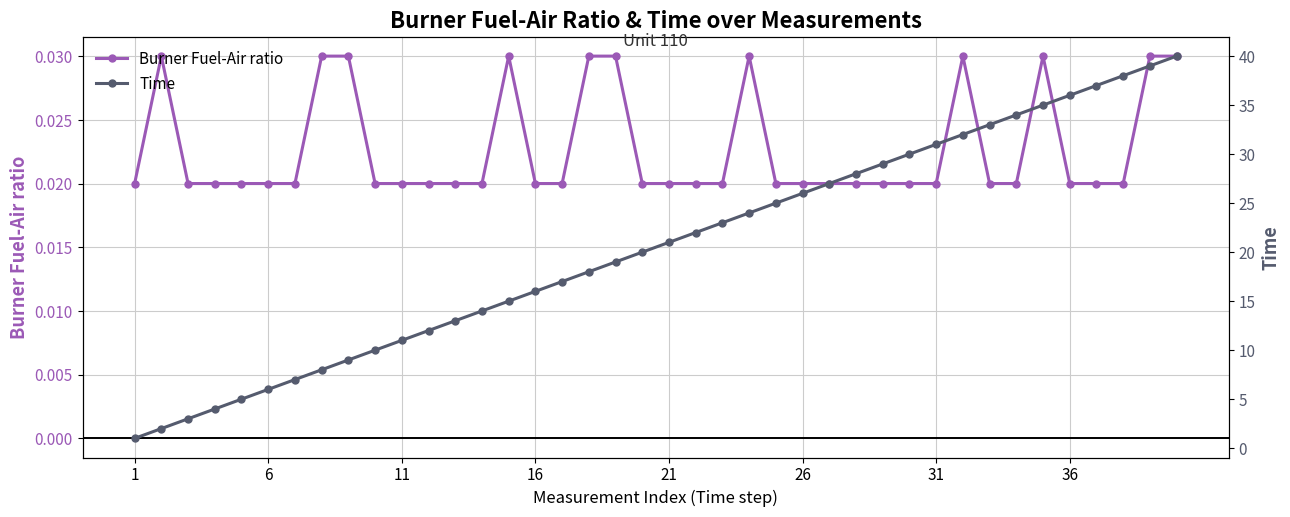

Count the number of data series in this chart.

2